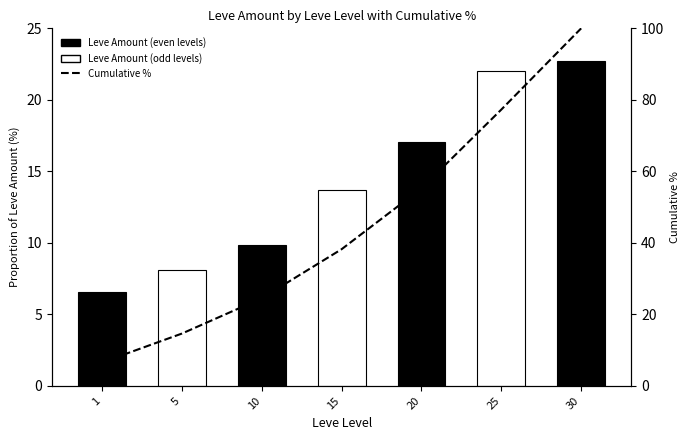

How many values exceed 38?

4